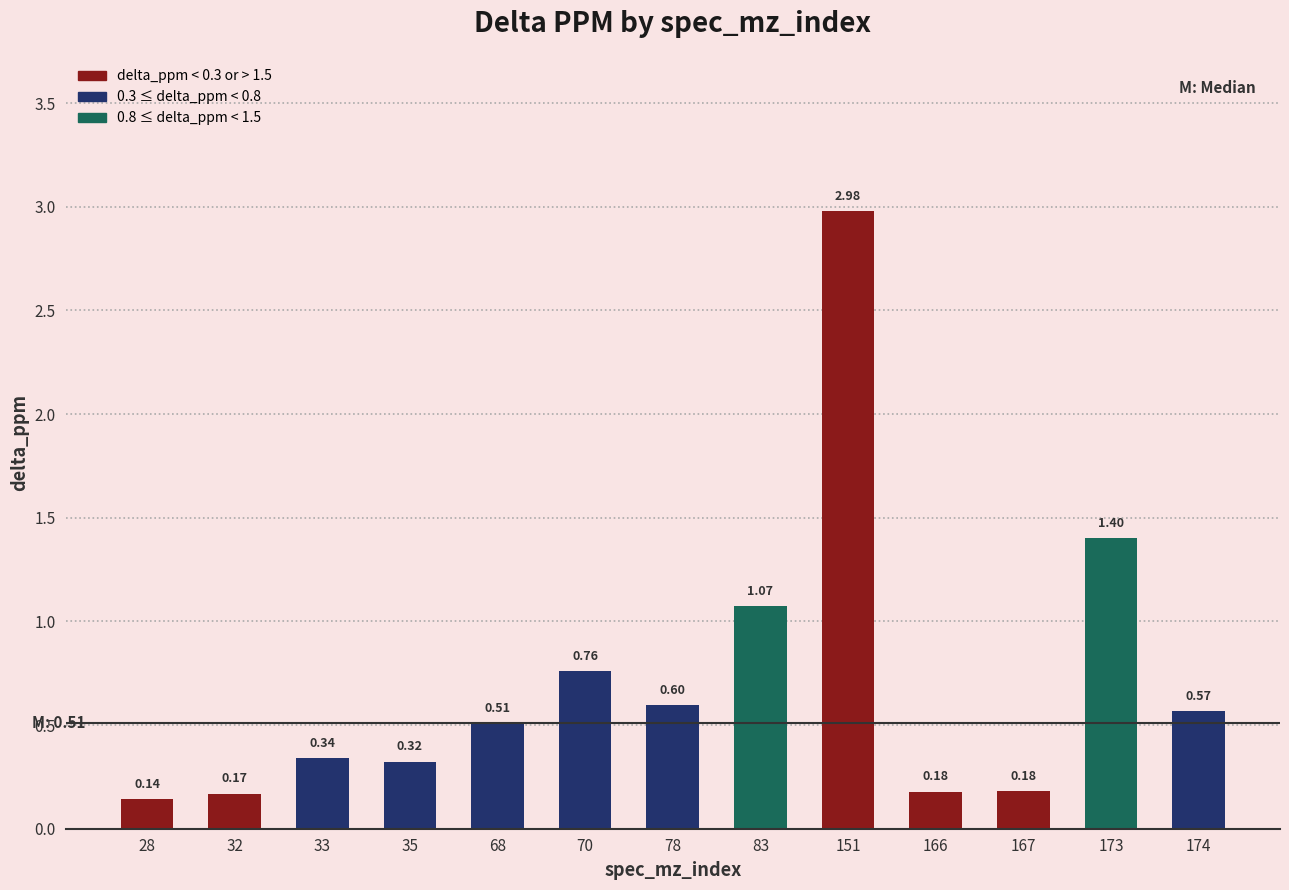

Which category has the lowest value across all series?

28